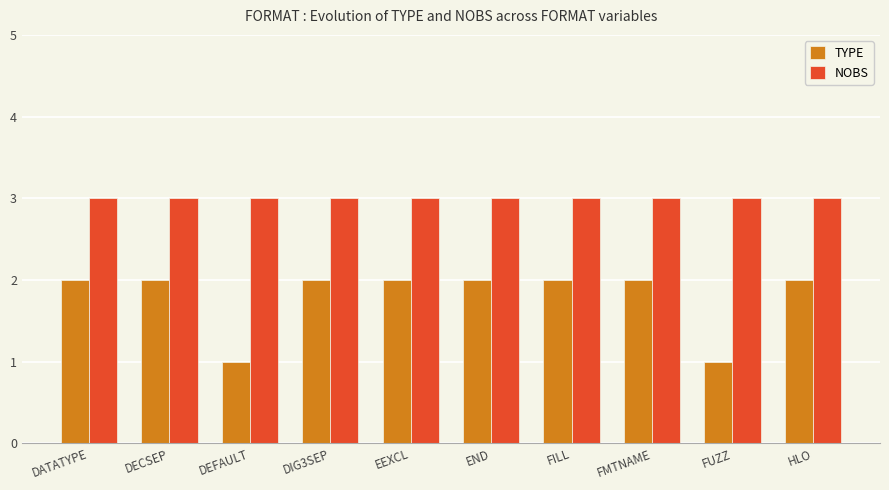

The value of TYPE at DATATYPE is 1. True or false?

False